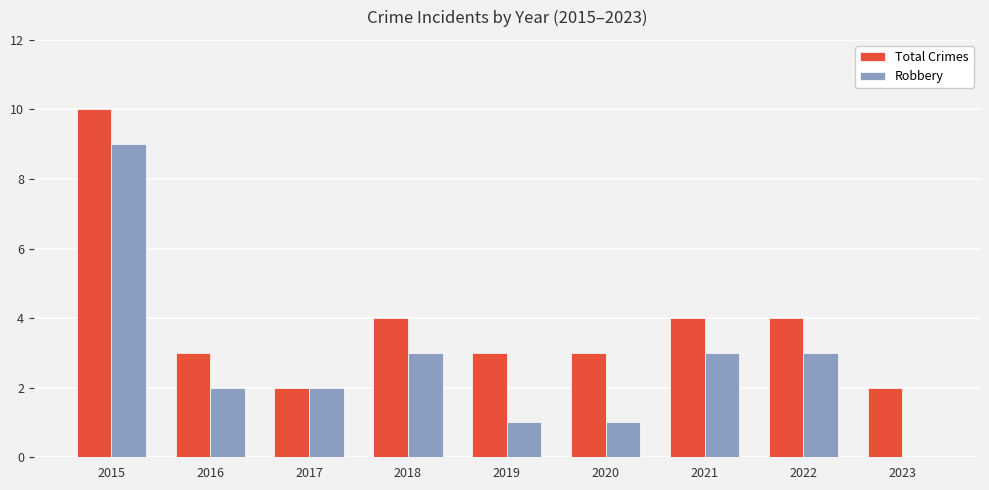

Count the Robbery values in the range 1 to 3.

7